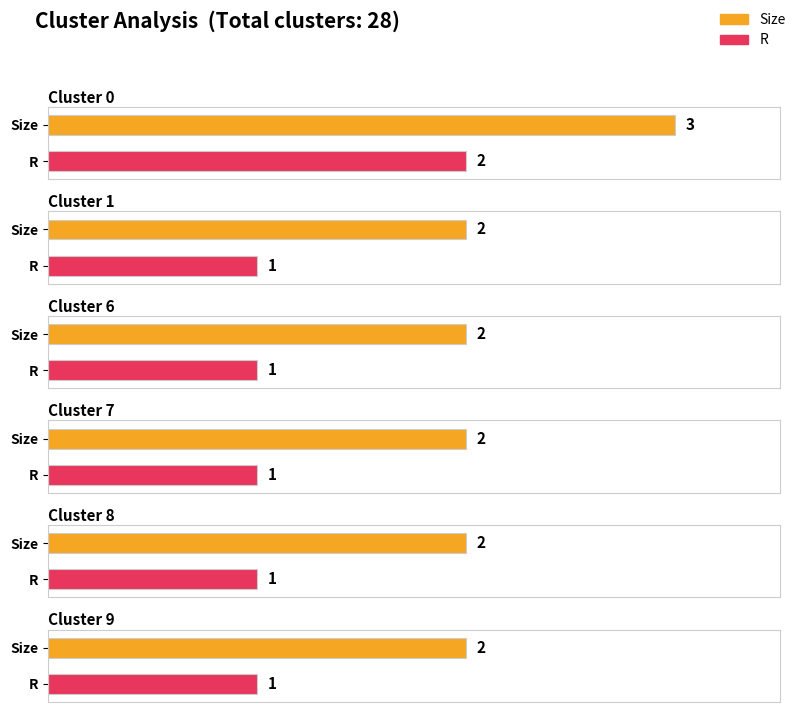

What is the value of the Size bar at the 4th from the left?

2